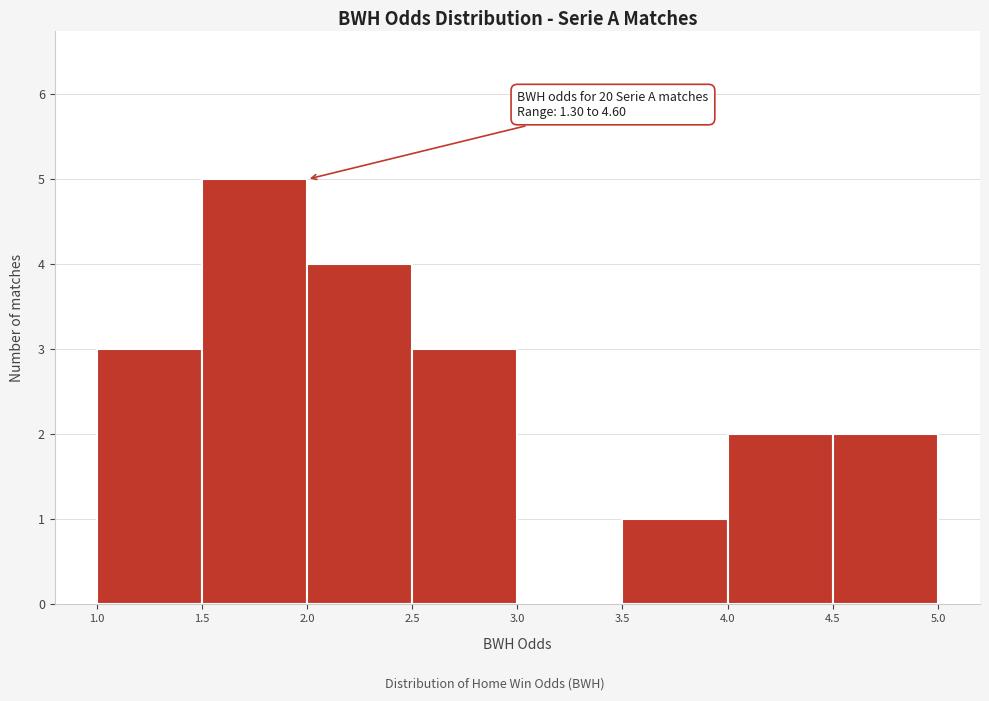

Over which range of the x-axis is the bar tallest?

1.5 to 2.0